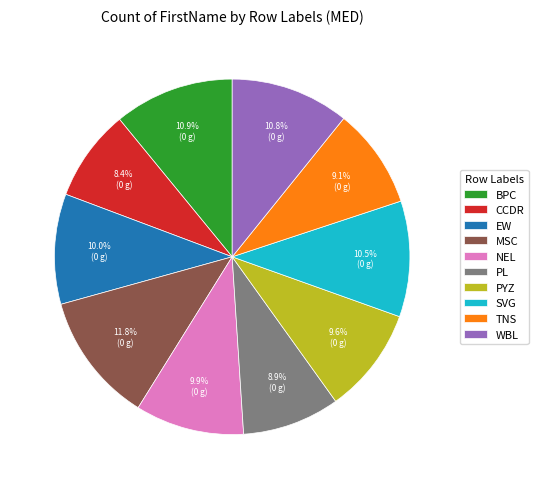

Which has a higher value, BPC or MSC?

MSC